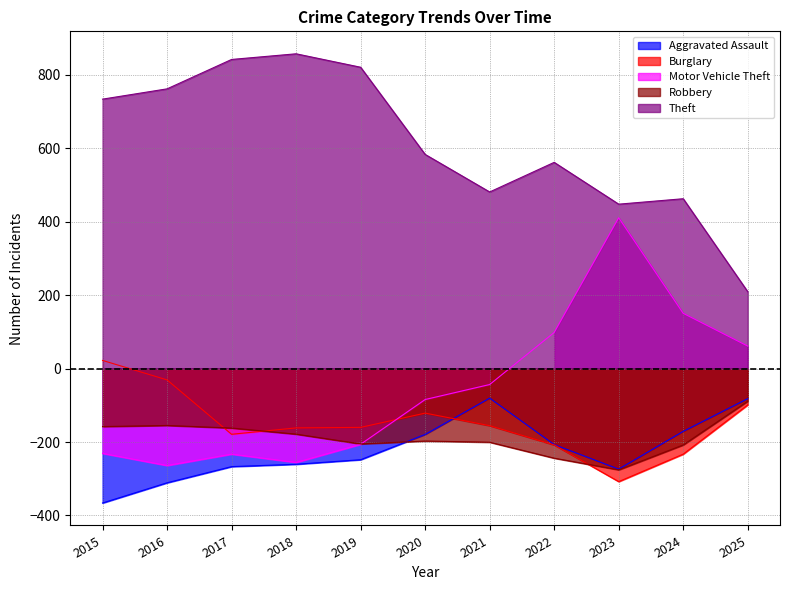

The Theft series shows 819.8 at 2019. True or false?

True